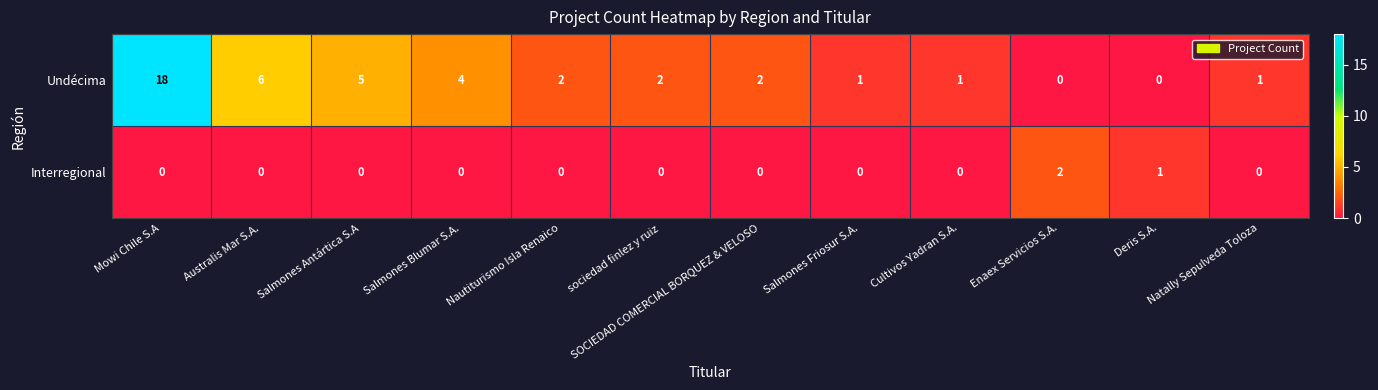

The value of Interregional at Australis Mar S.A. is -1. True or false?

False